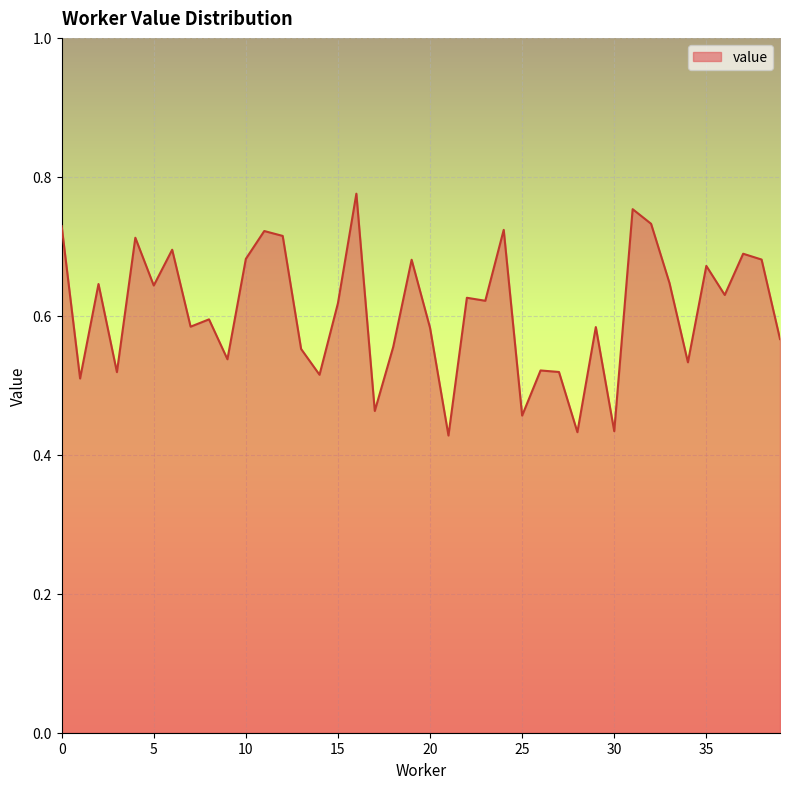

List the labels in order of value, largest first.

16, 31, 32, 0, 24, 11, 12, 4, 6, 37, 10, 38, 19, 35, 33, 2, 5, 36, 22, 23, 15, 8, 7, 29, 20, 39, 18, 13, 9, 34, 26, 27, 3, 14, 1, 17, 25, 30, 28, 21